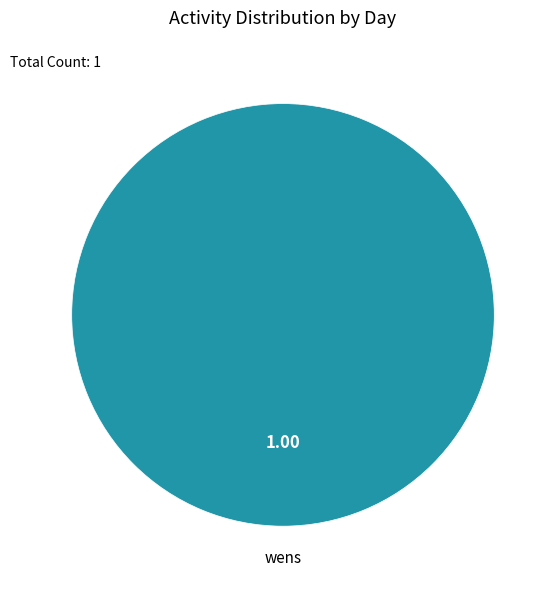

Rank the categories by value from lowest to highest.

wens